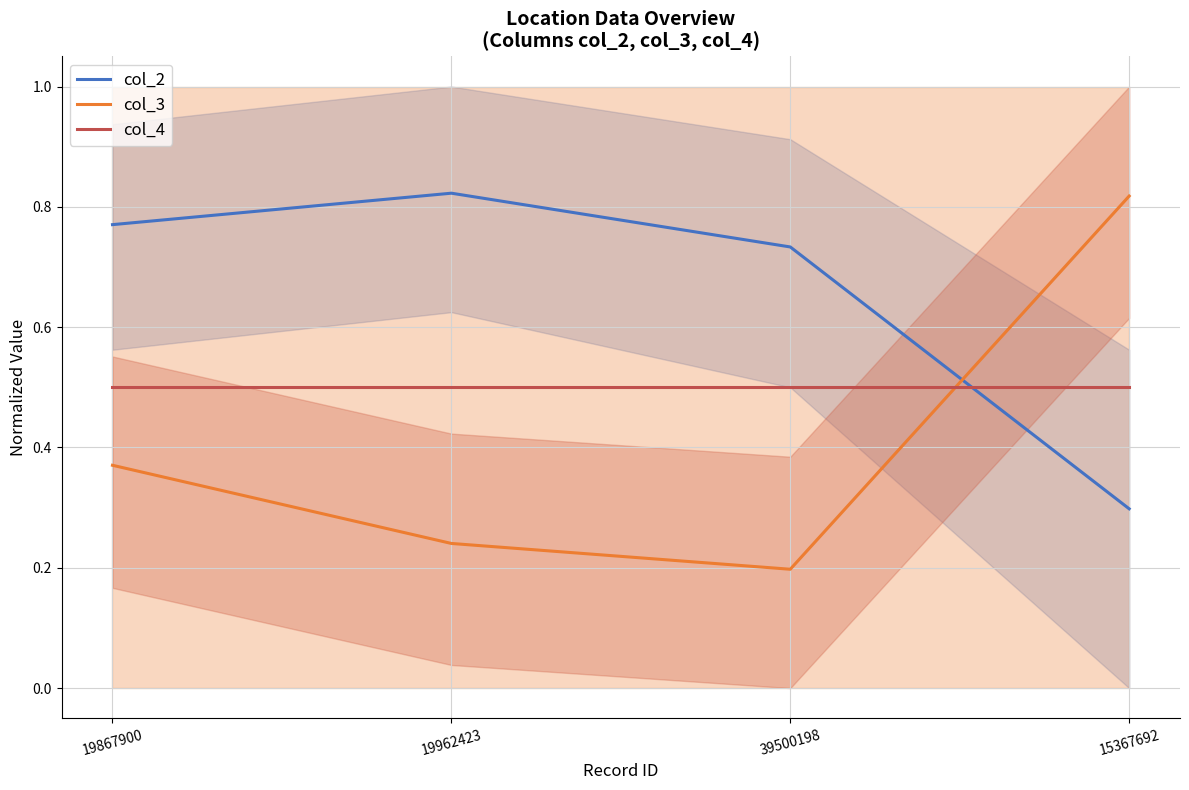

What is the label of the 2nd point from the right?

39500198